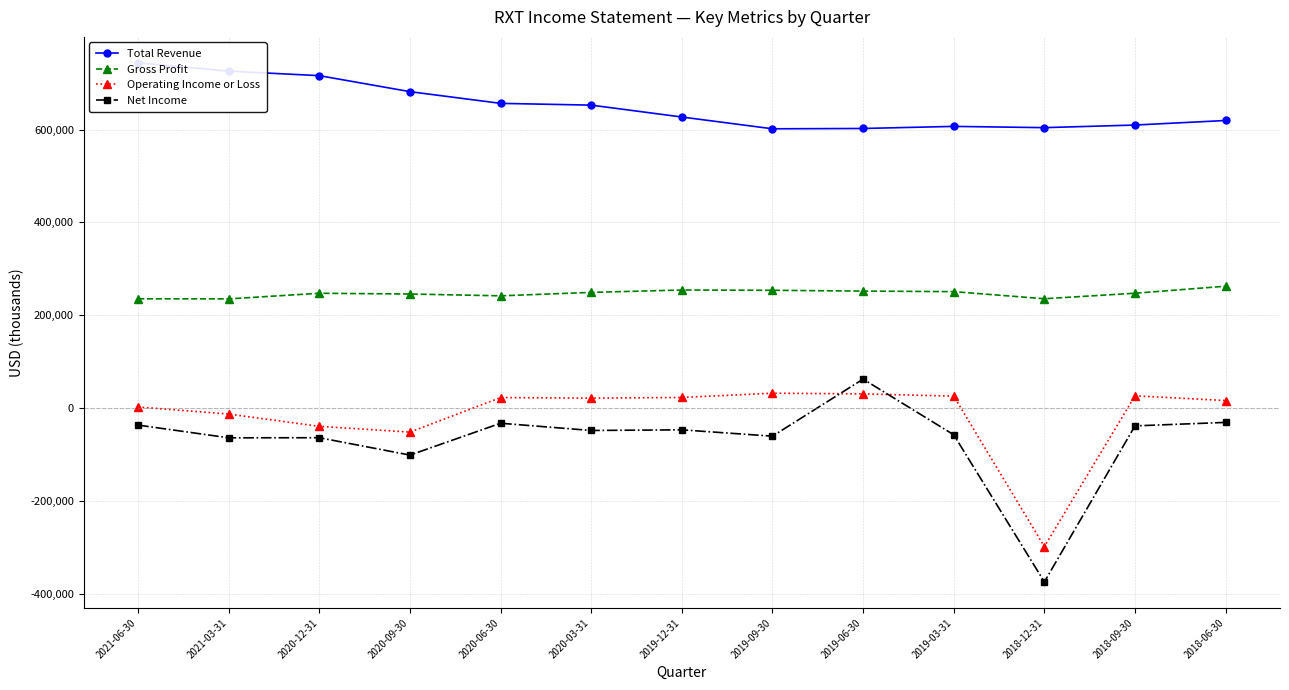

Where is the first local minimum for Total Revenue?

2019-09-30